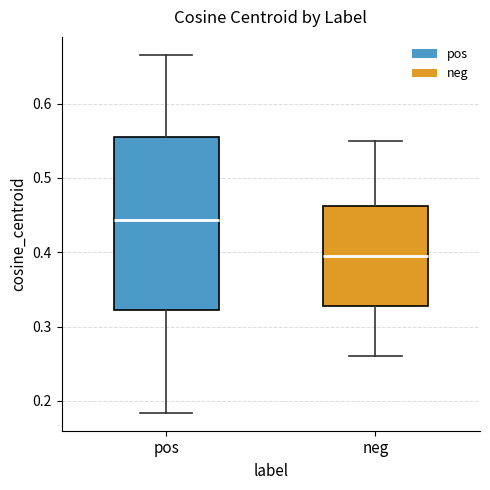

Comparing the boxes themselves (not the whiskers), which one is the tallest?

pos